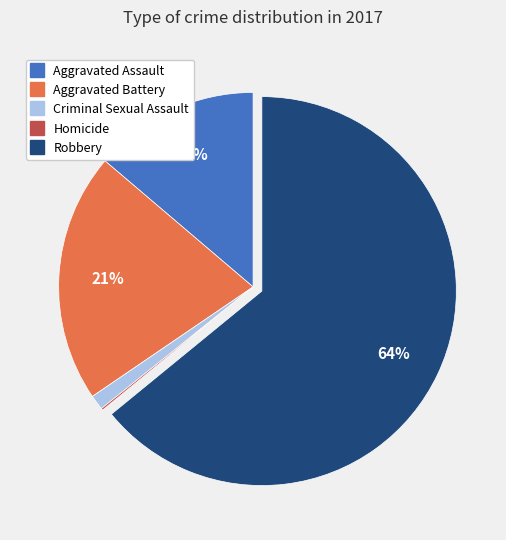

To the nearest percent, what is the combined percentage of Criminal Sexual Assault and Aggravated Battery?

22%